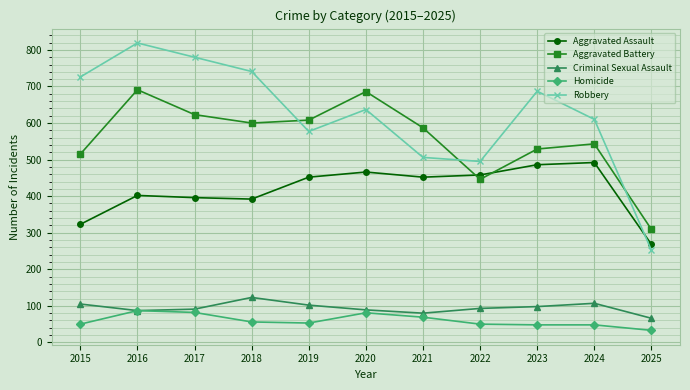

What is the value of the Criminal Sexual Assault point at the 7th from the left?

80